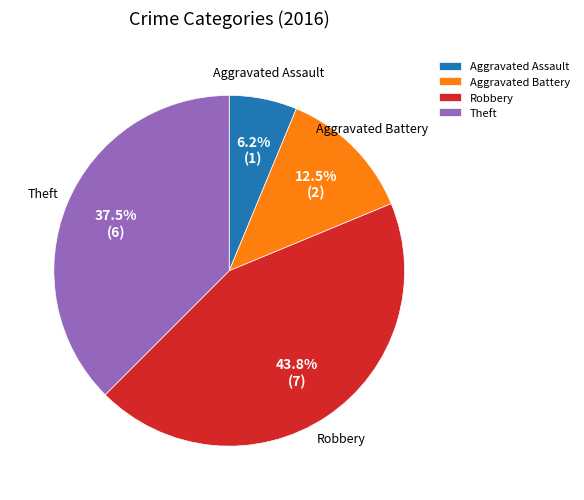

To the nearest percent, what is the average slice percentage?

25%